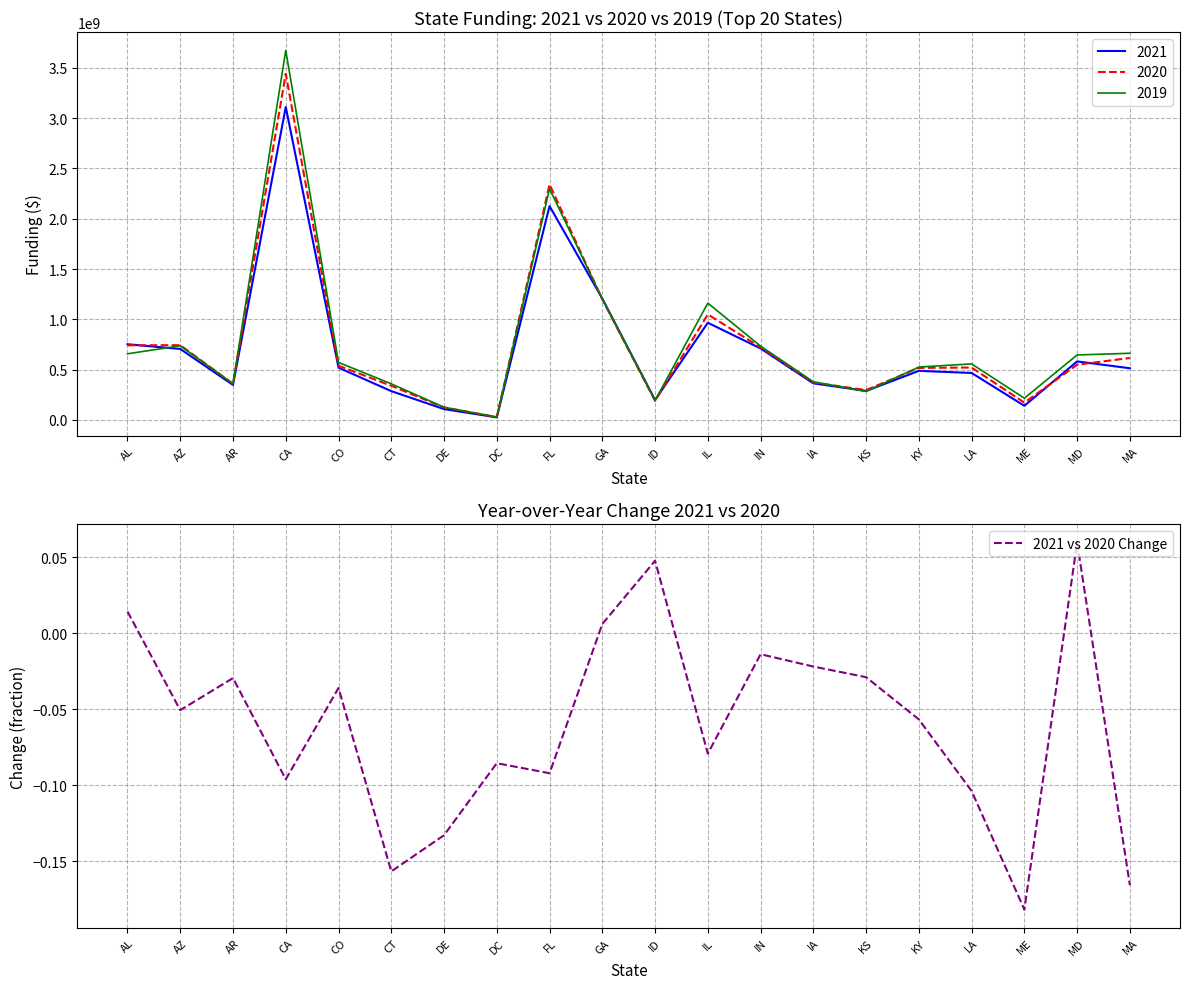

Reading left to right, transcribe all the data shown in this chart.

AL=0.0	AZ=-0.1	AR=-0.0	CA=-0.1	CO=-0.0	CT=-0.2	DE=-0.1	DC=-0.1	FL=-0.1	GA=0.0	ID=0.0	IL=-0.1	IN=-0.0	IA=-0.0	KS=-0.0	KY=-0.1	LA=-0.1	ME=-0.2	MD=0.1	MA=-0.2